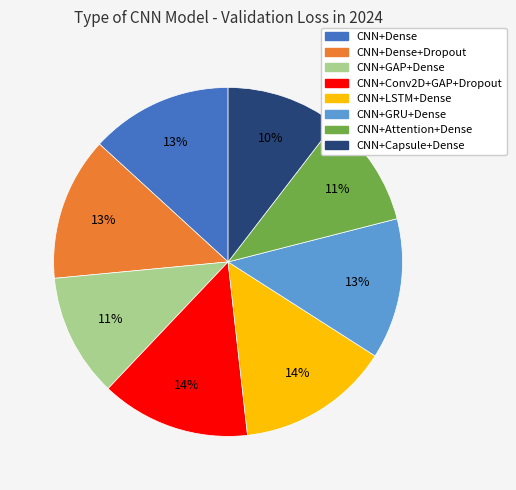

Count the number of slices in the pie.

8